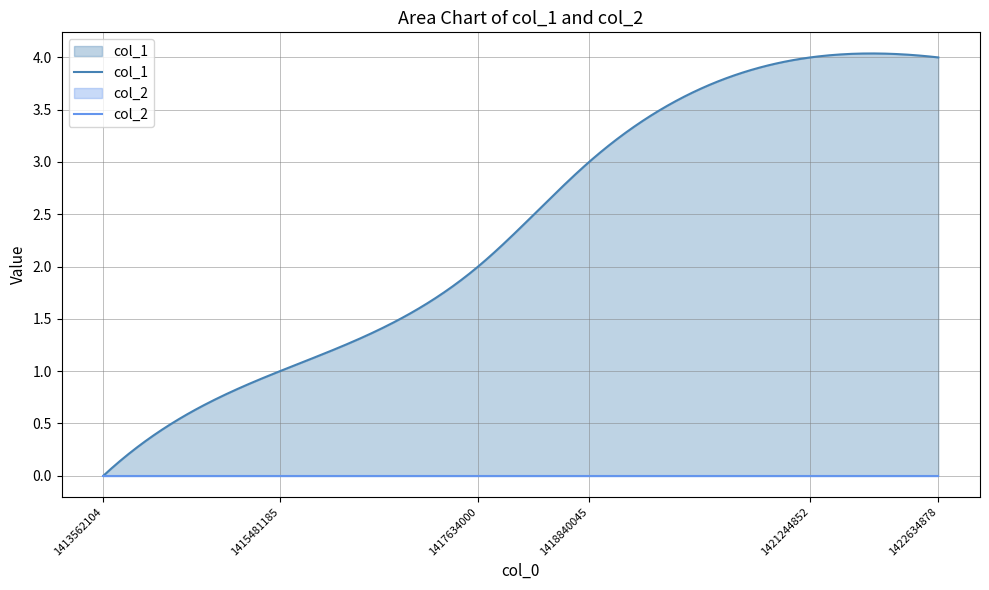

What is the difference between the highest and lowest values at 1422634878?

4